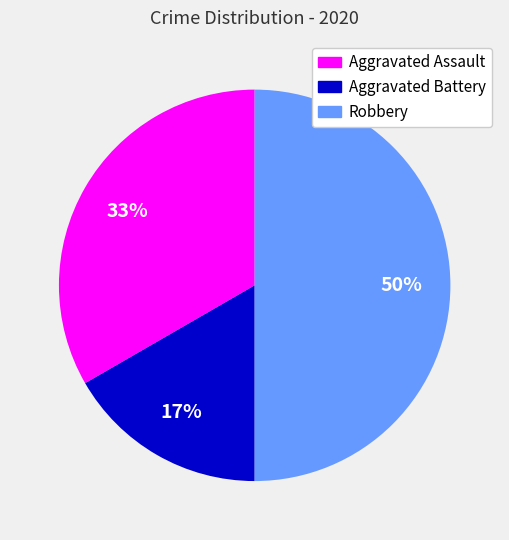

Count the number of slices in the pie.

3